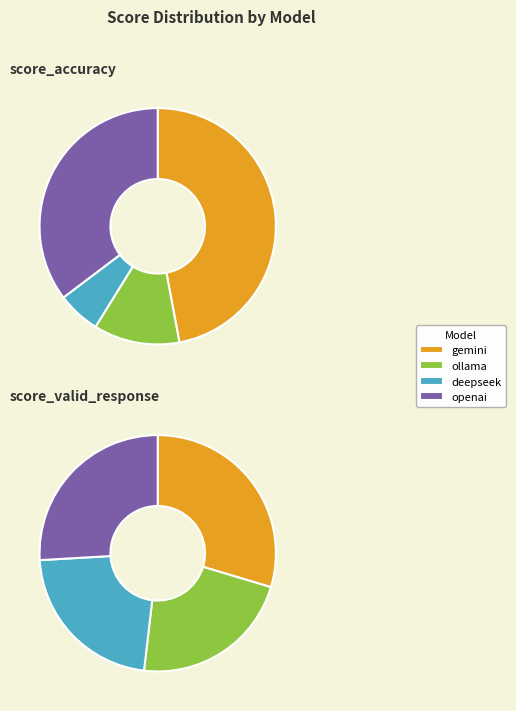

Does deepseek account for over 50% of the chart?

No